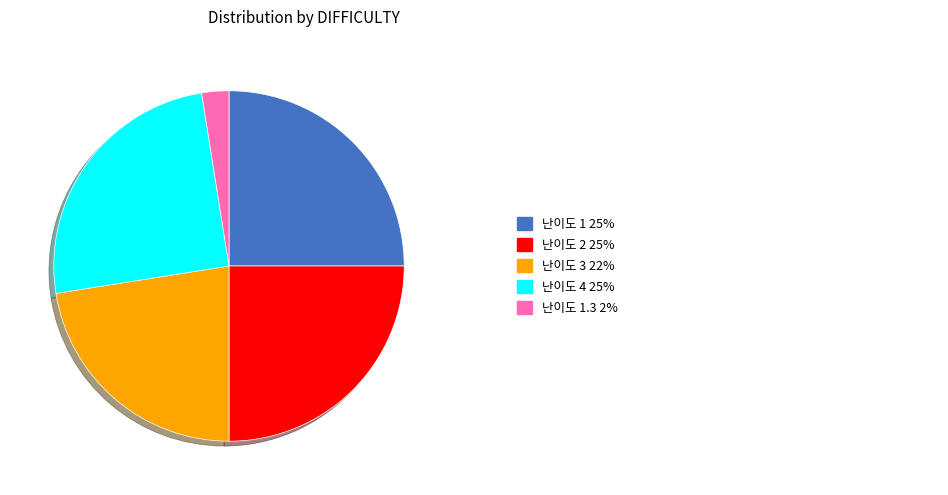

Does any single category account for the majority?

No